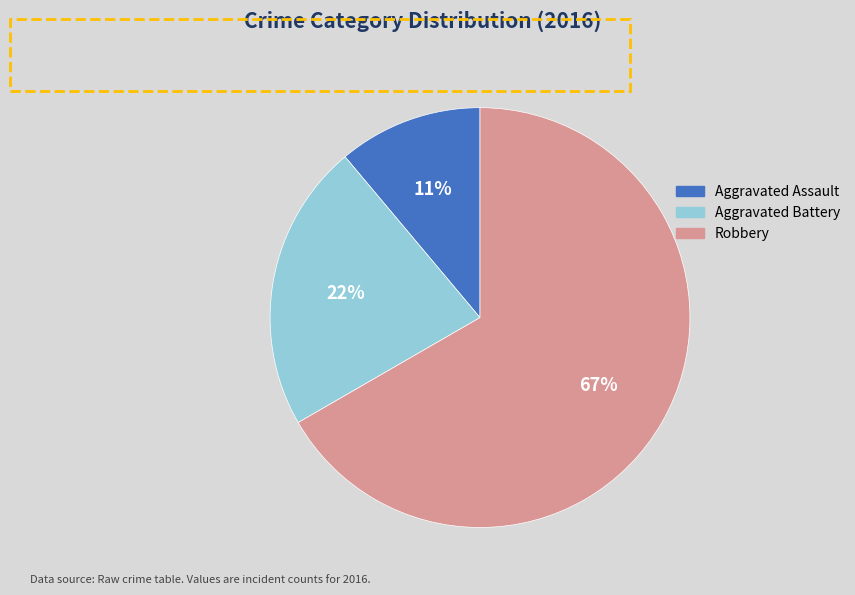

Combined, do Robbery and Aggravated Assault account for over 50%?

Yes